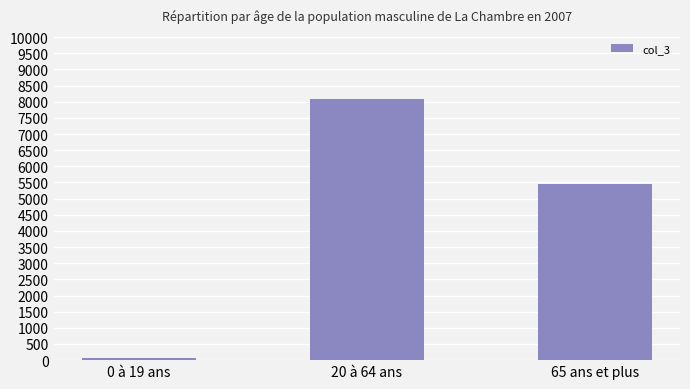

Read the value at 65 ans et plus, to the nearest 100.

5400